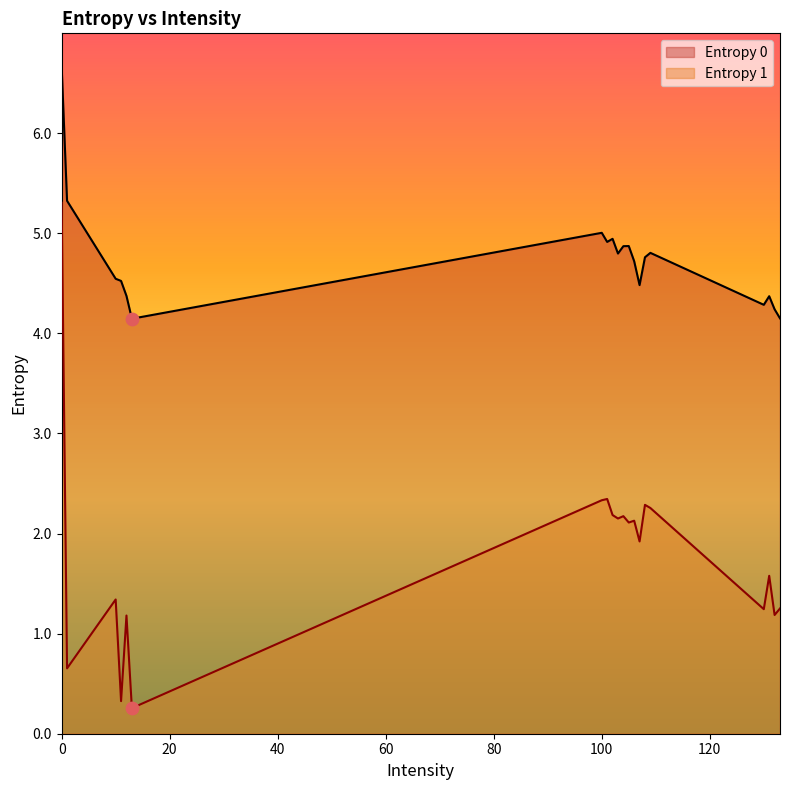

What are all the series names shown in the legend?

Entropy 0, Entropy 1